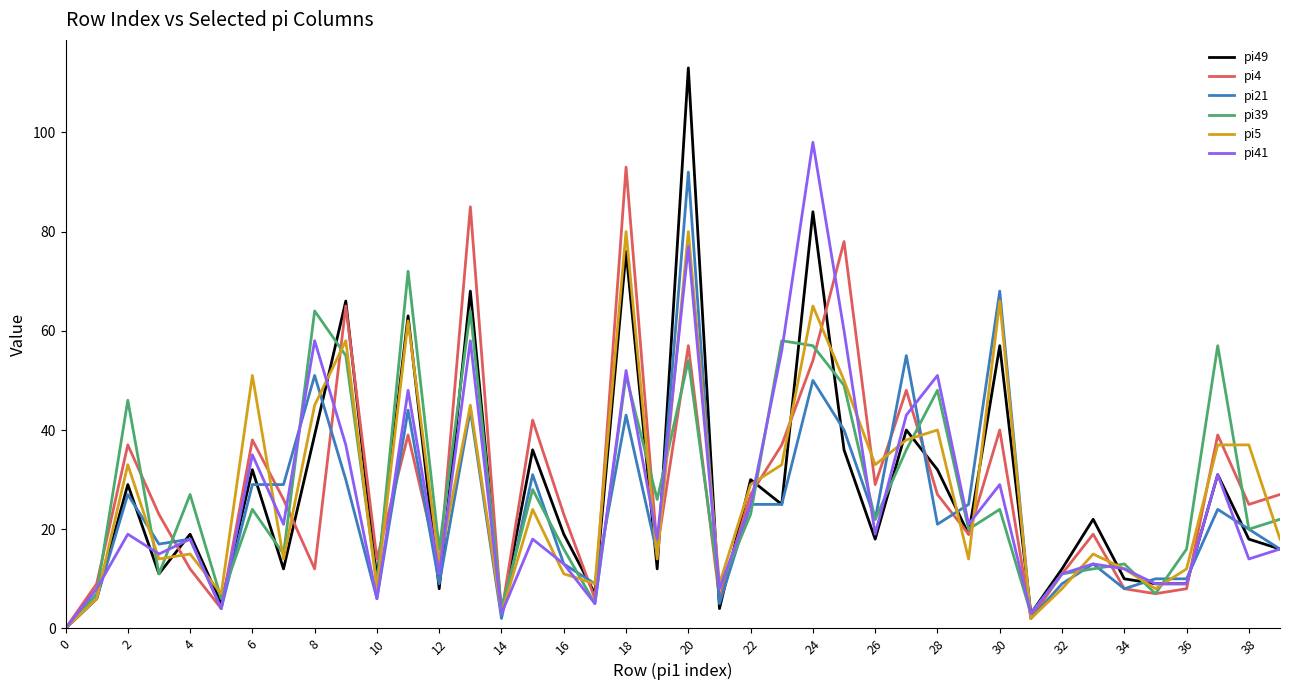

Which series has the largest range (max minus min)?

pi49